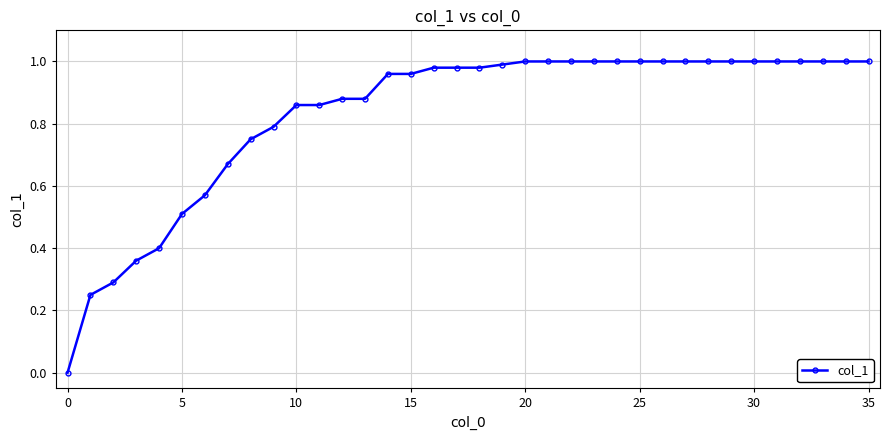

What is the difference between the maximum and minimum values?

1.0